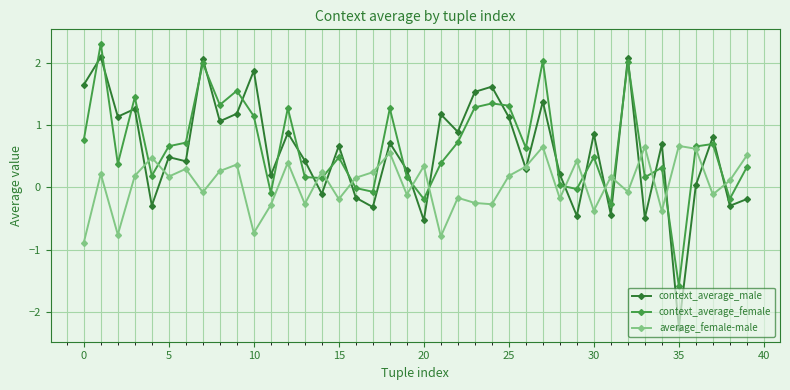

How many intersections are there between context_average_female and context_average_male?

25